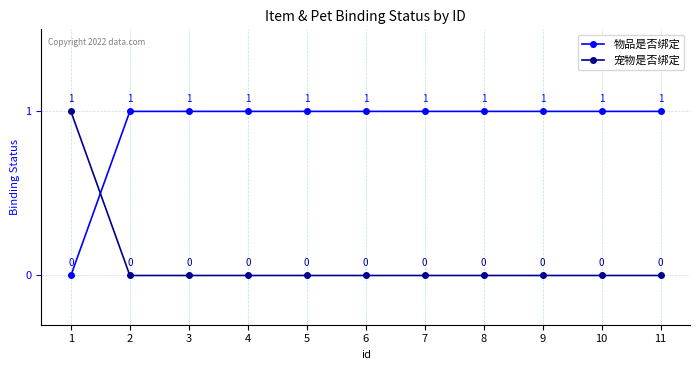

Count the number of data series in this chart.

2